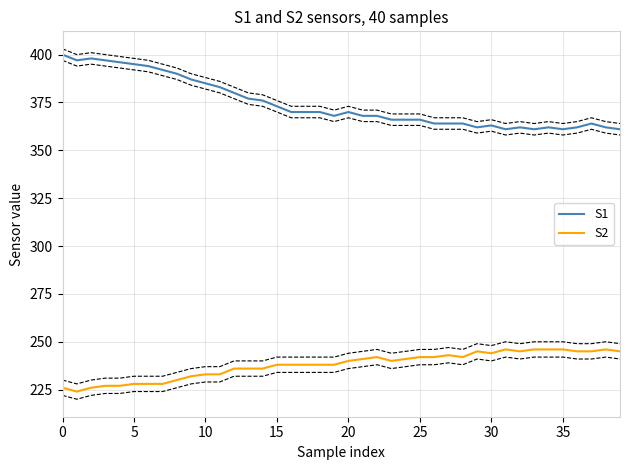

What are all the series names shown in the legend?

S1, S2